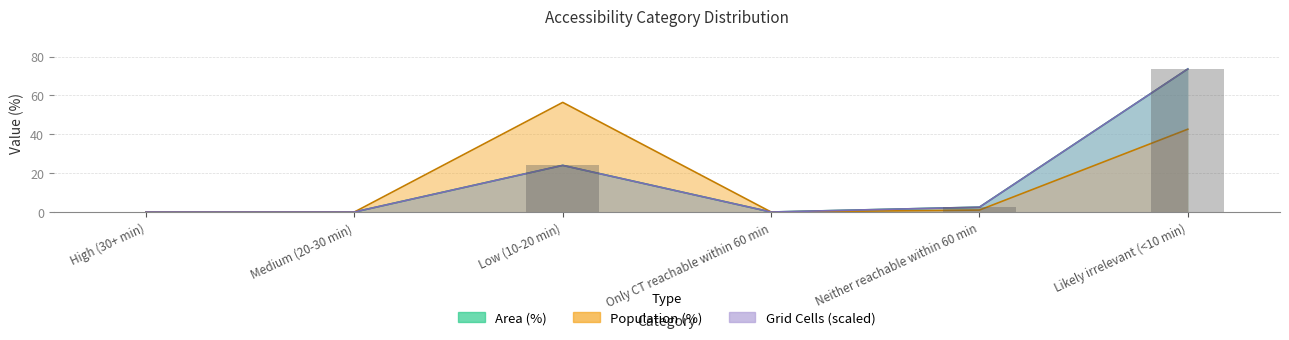

Rank the series by their maximum value, from highest to lowest.

Area (%), Grid Cells, Population (%)